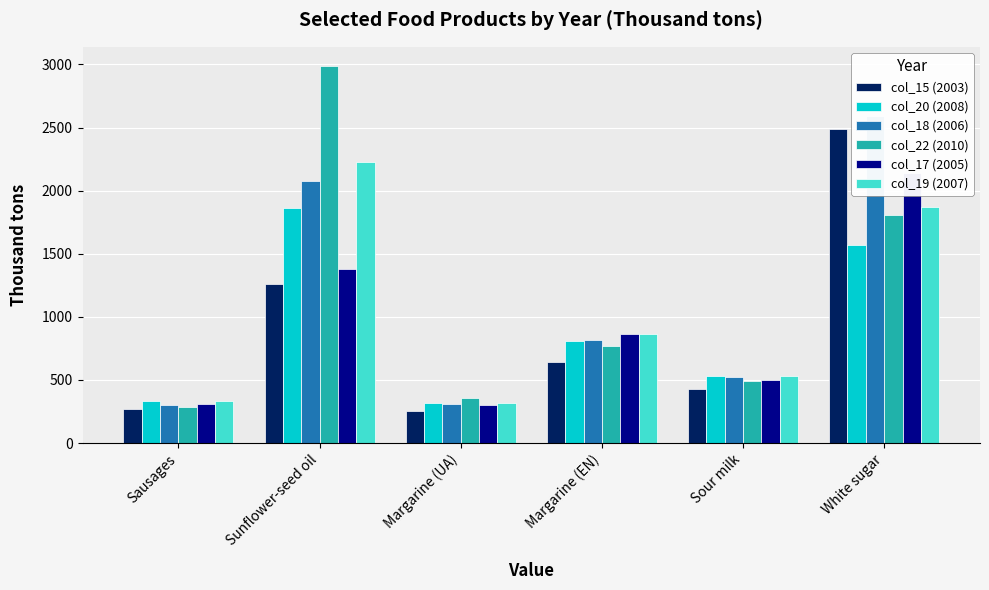

What is the minimum value shown in the chart?

250